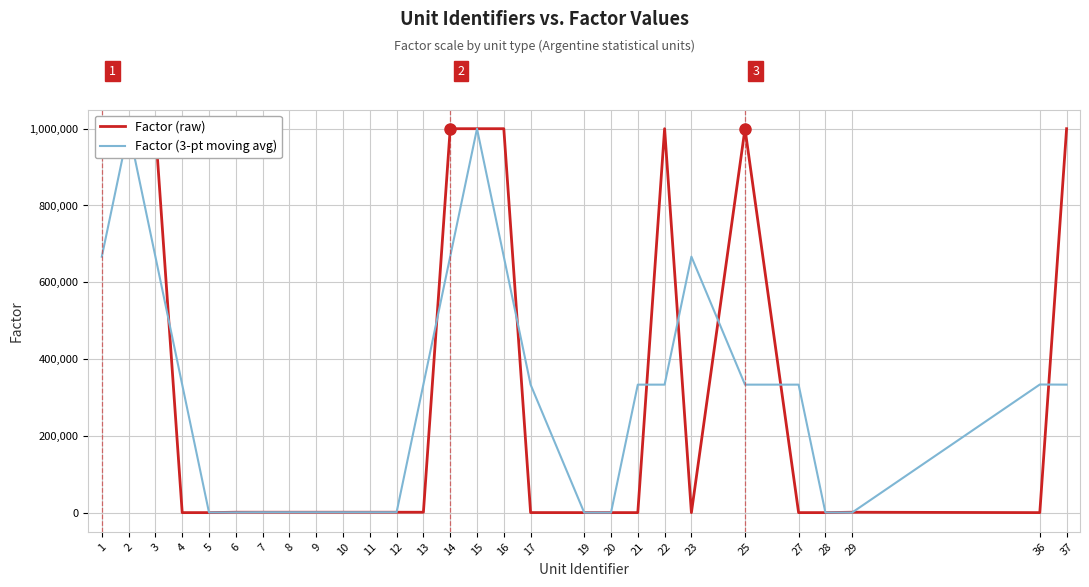

How many times do Factor (raw) and Factor (3-pt moving avg) cross each other?

11